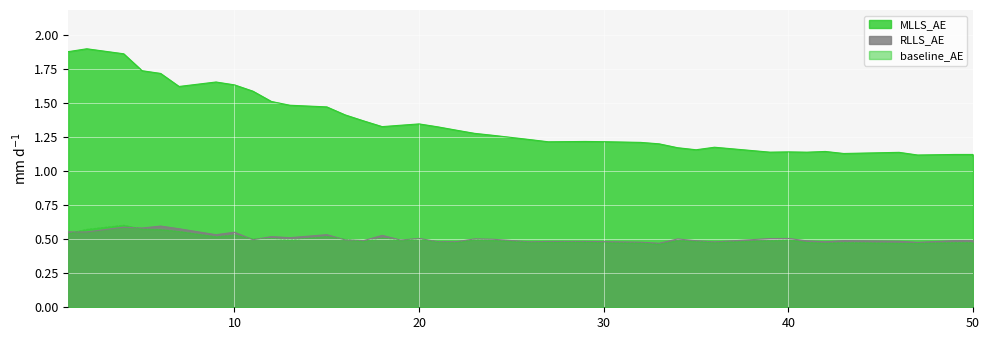

True or false: MLLS_AE and RLLS_AE intersect in this chart.

False